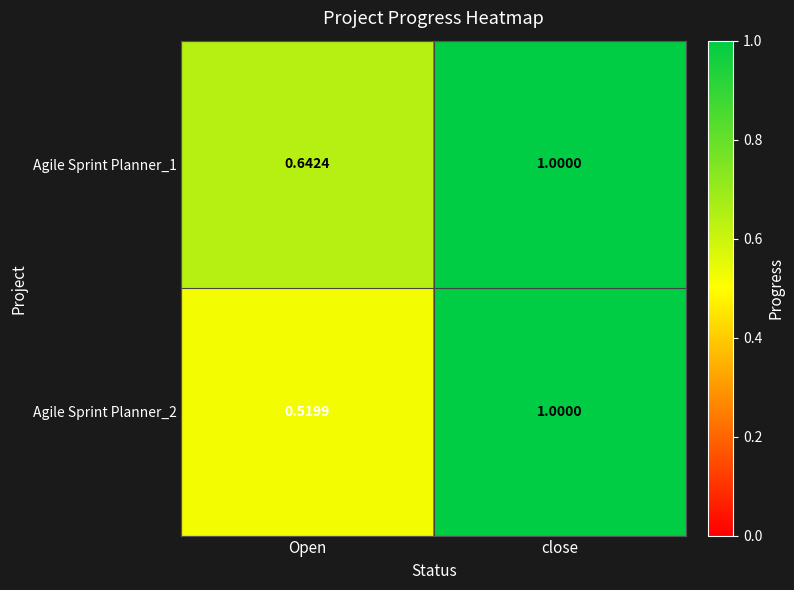

Which series has the widest spread of values?

Agile Sprint Planner_2